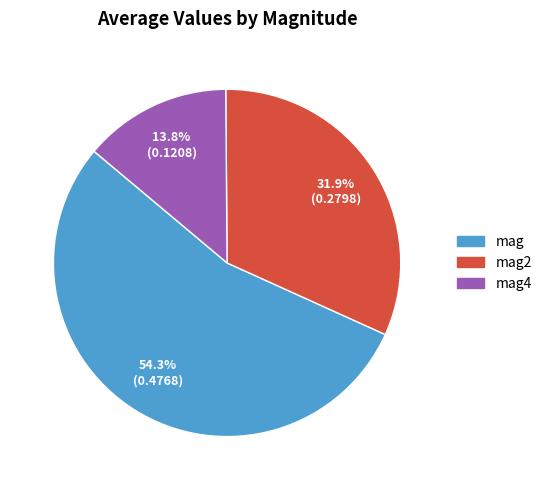

How many slices are in this pie chart?

3